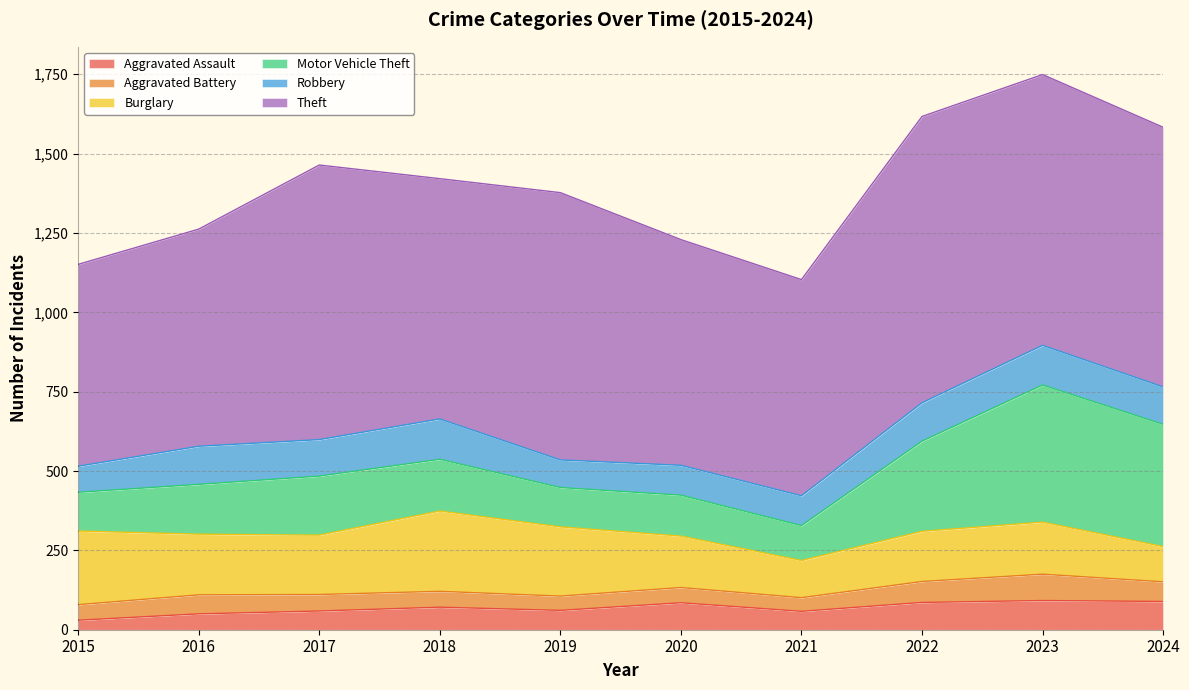

What is the average value of the Burglary series?

179